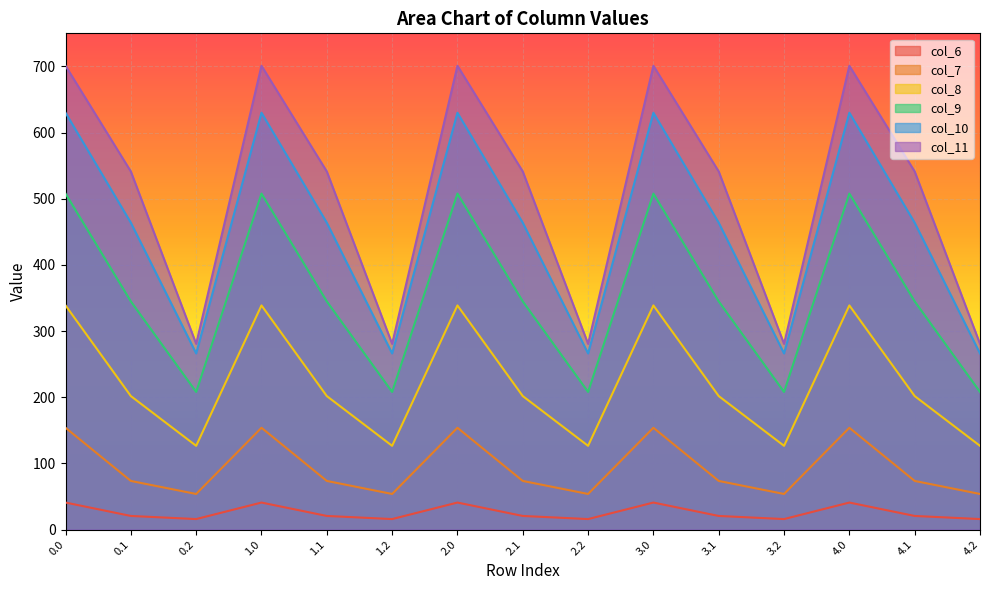

How many distinct data groups are displayed?

6